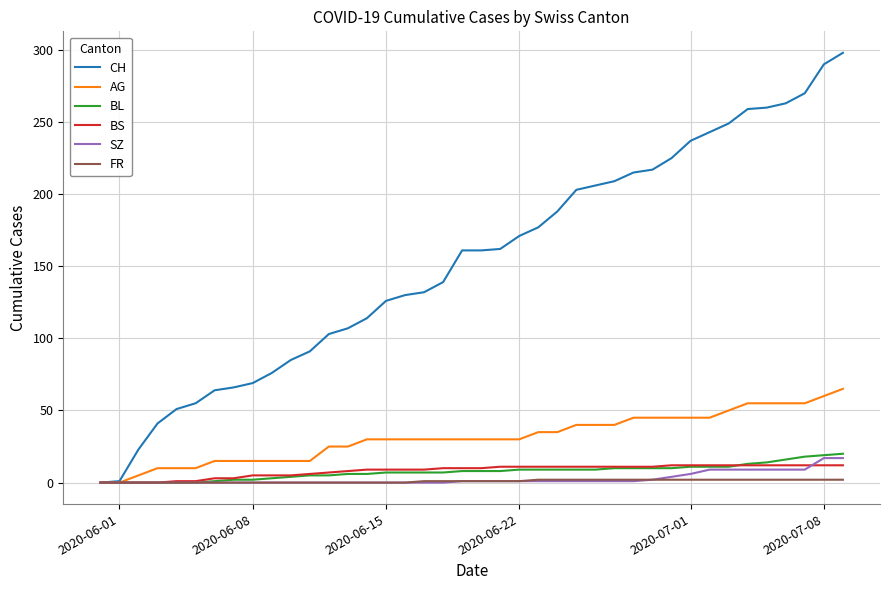

What is the maximum value shown in the chart?

298